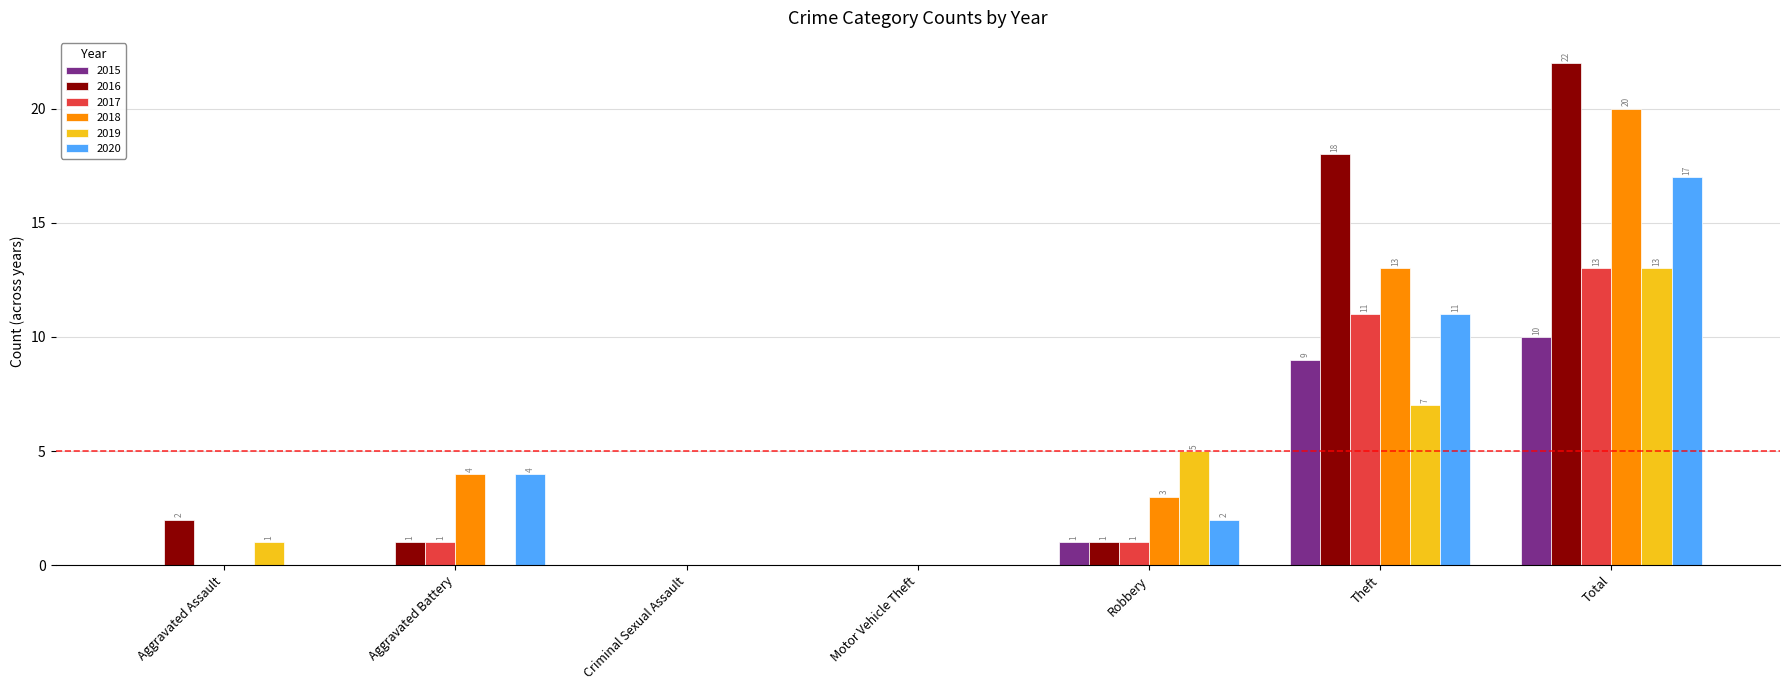

Are the bars horizontal?

No